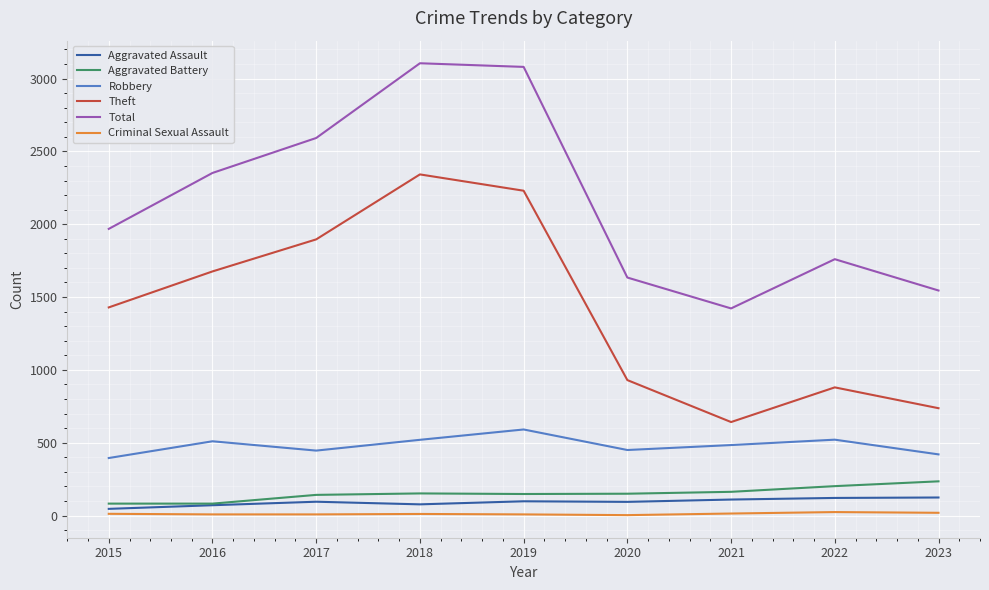

Is it true that Aggravated Assault equals 124 at 2023?

True